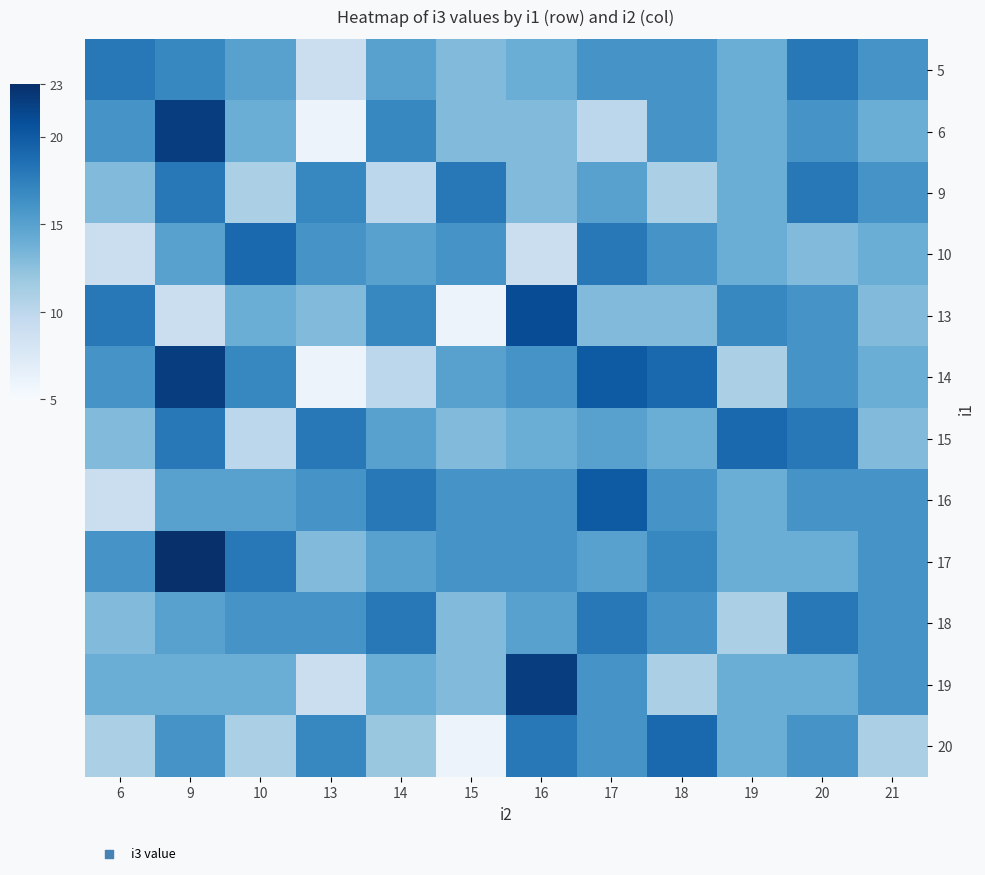

Count the number of categories in the chart.

12